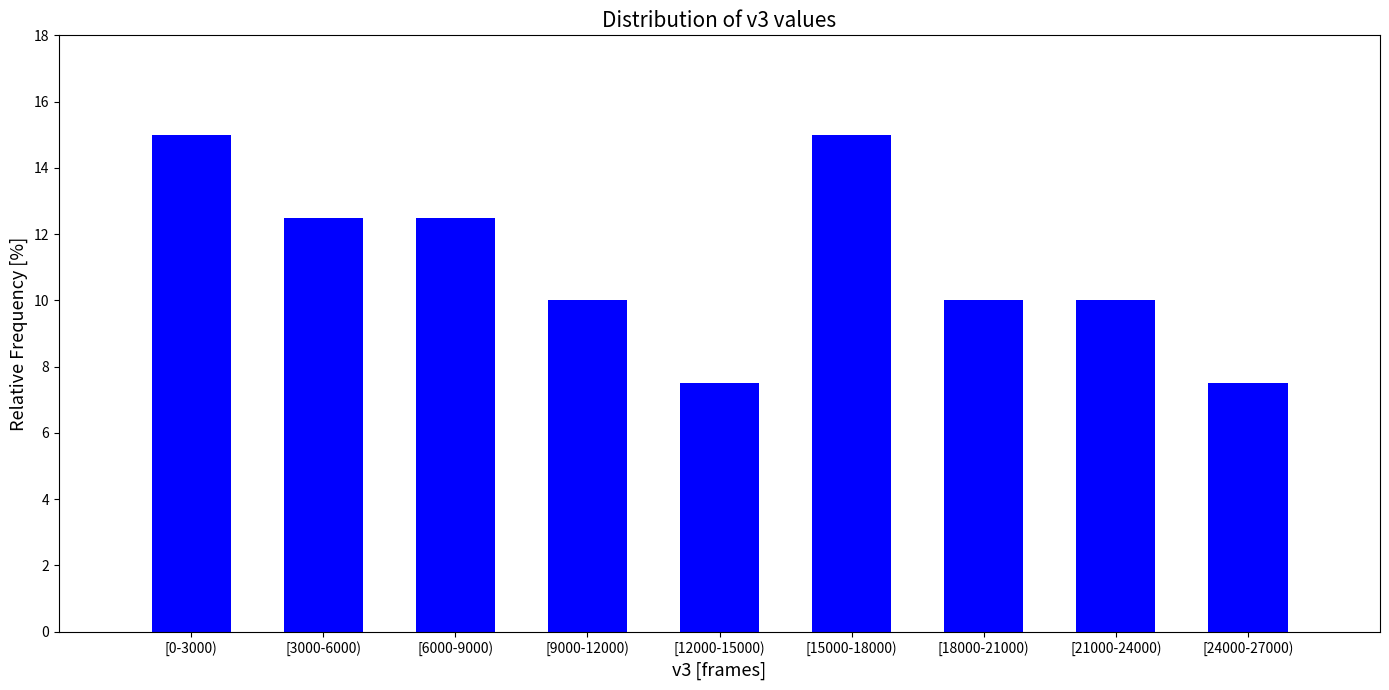

Reading left to right, extract all data points from this chart.

[0-3000)=15.0	[3000-6000)=12.5	[6000-9000)=12.5	[9000-12000)=10.0	[12000-15000)=7.5	[15000-18000)=15.0	[18000-21000)=10.0	[21000-24000)=10.0	[24000-27000)=7.5